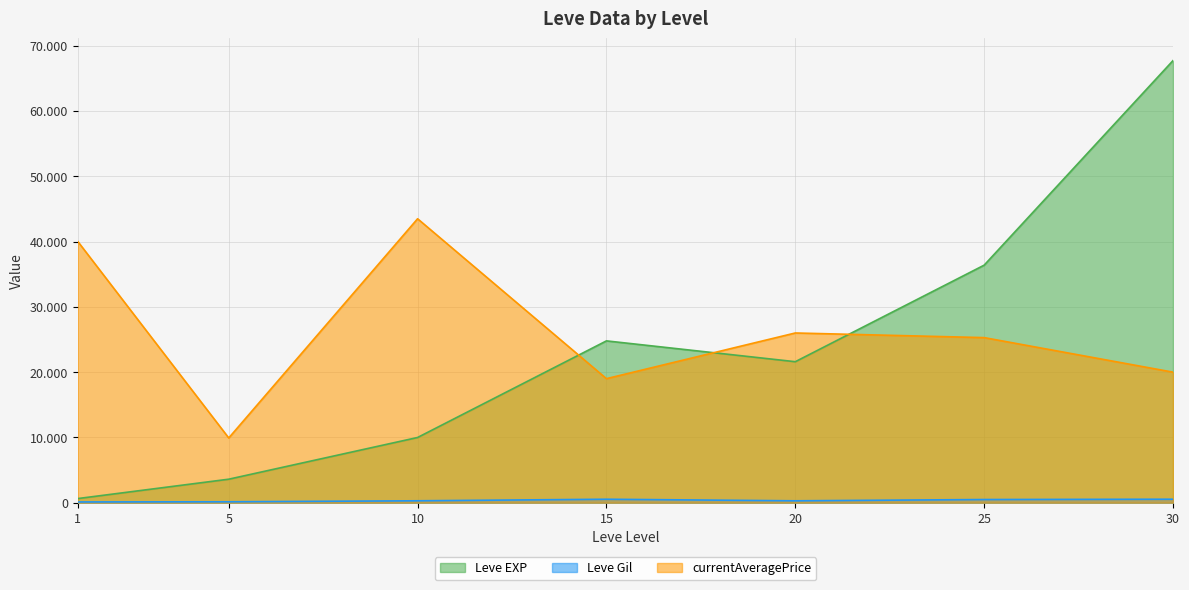

How many lines are shown in the chart?

3